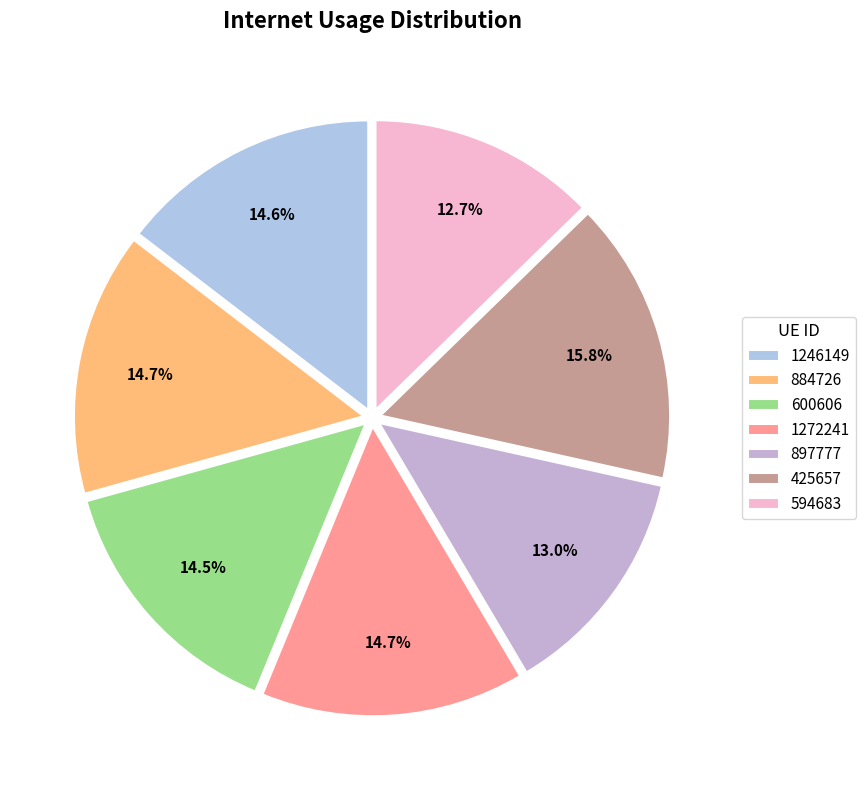

True or false: 1246149 accounts for 10% of the total.

False